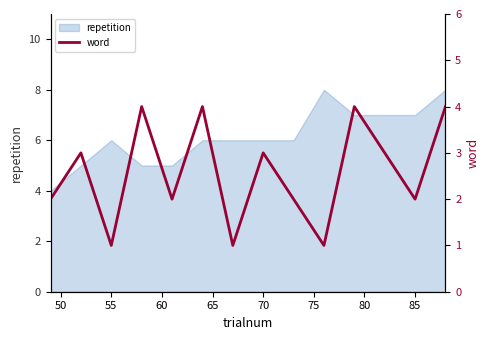

What is the average value?

3